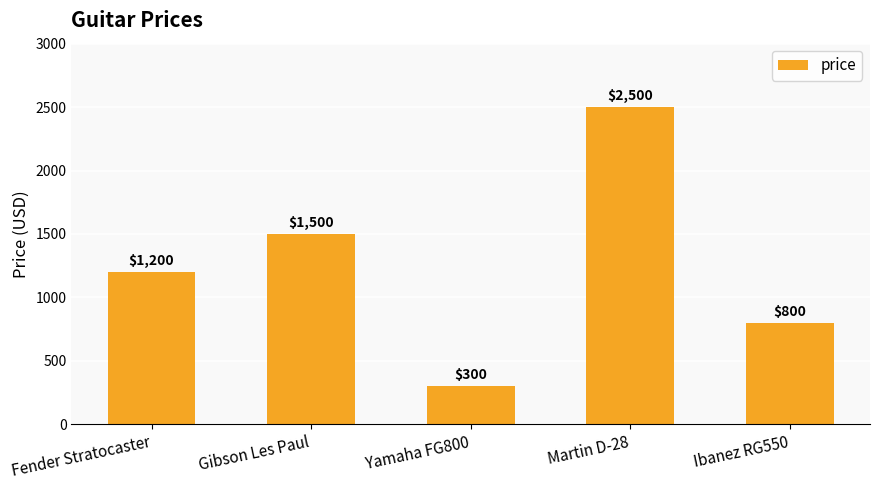

Reading left to right, list all the values displayed in this chart.

Fender Stratocaster=1200	Gibson Les Paul=1500	Yamaha FG800=300	Martin D-28=2500	Ibanez RG550=800